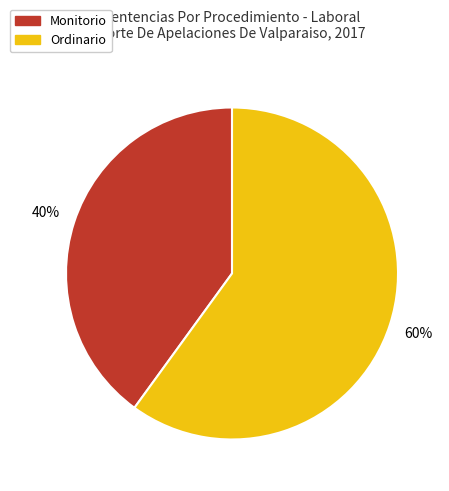

Between Monitorio and Ordinario, which is larger?

Ordinario